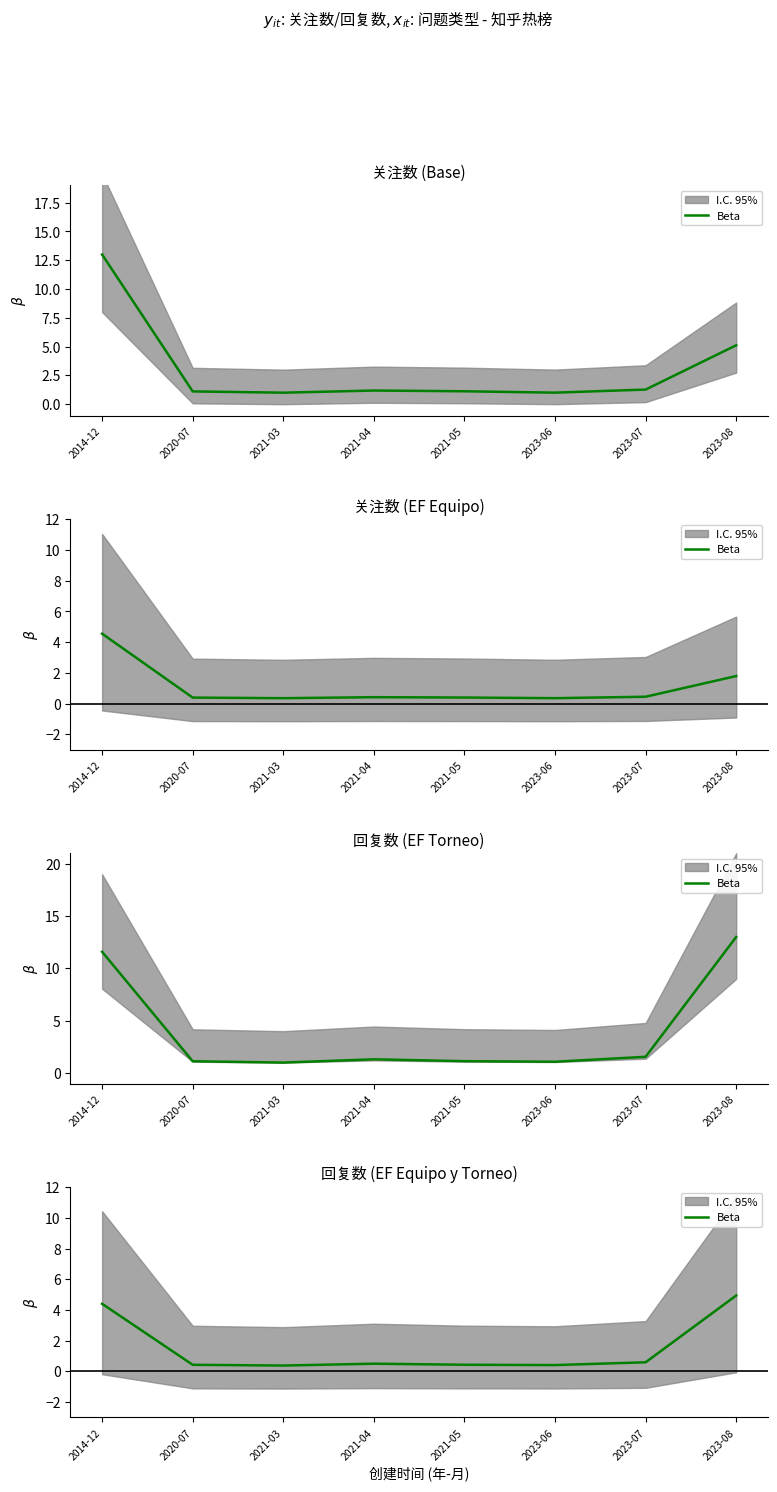

What is the minimum value shown in the chart?

0.4